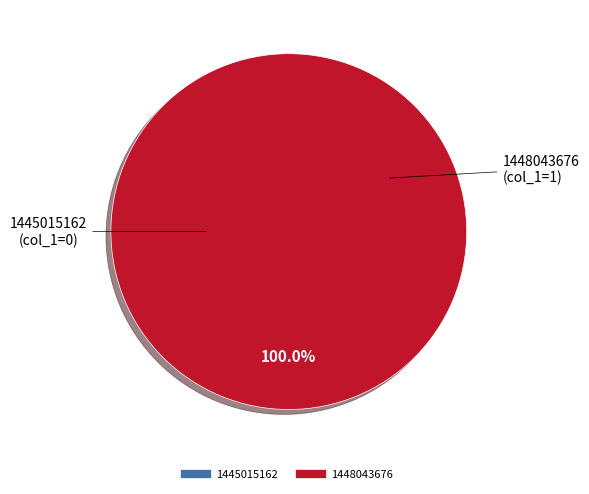

Is there a majority slice in this chart?

Yes